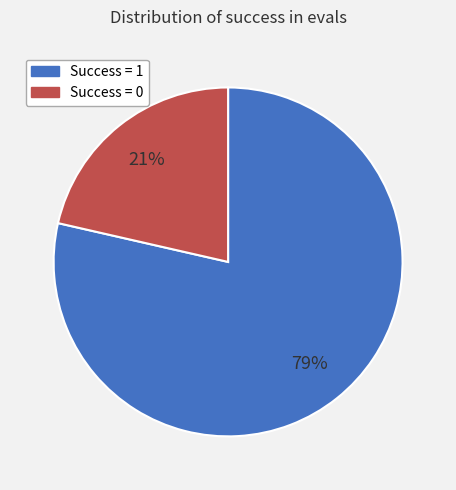

Count the number of slices in the pie.

2